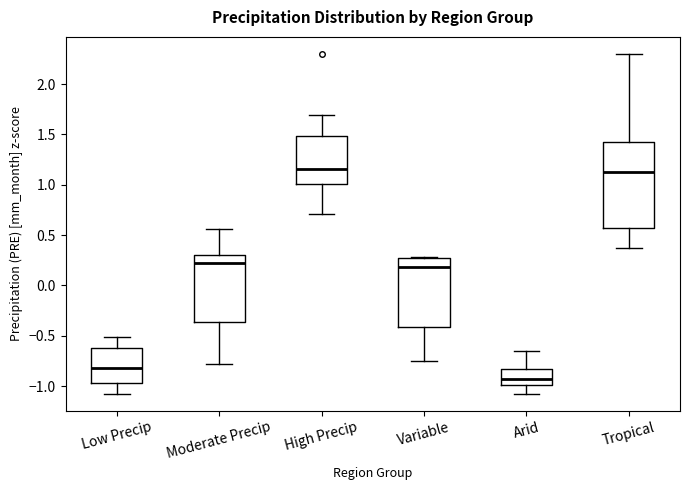

Where is the lower edge of the box for High Precip on the y-axis? The values are not printed on the chart, so give them approximately, as read against the axis.

1.00